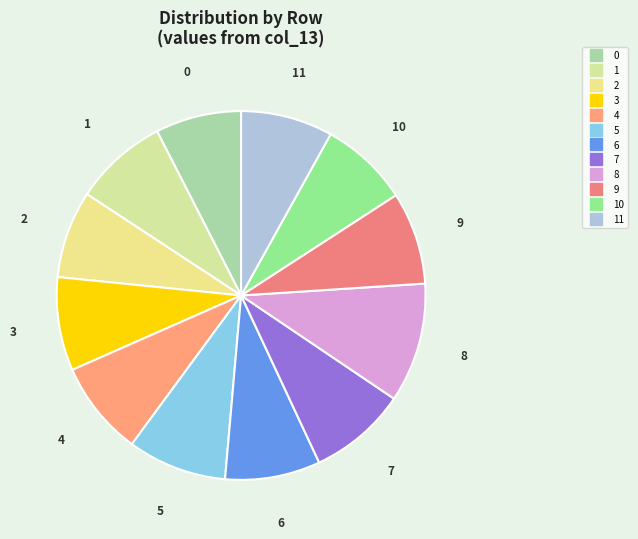

Is there any slice that represents more than half of the pie?

No